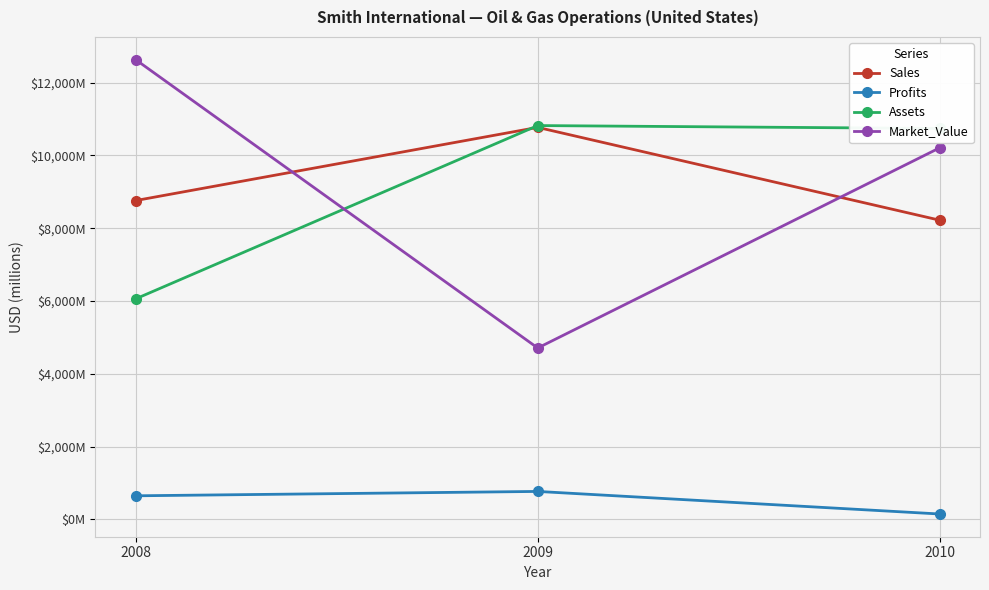

Is it true that Profits equals 973 at 2008?

False